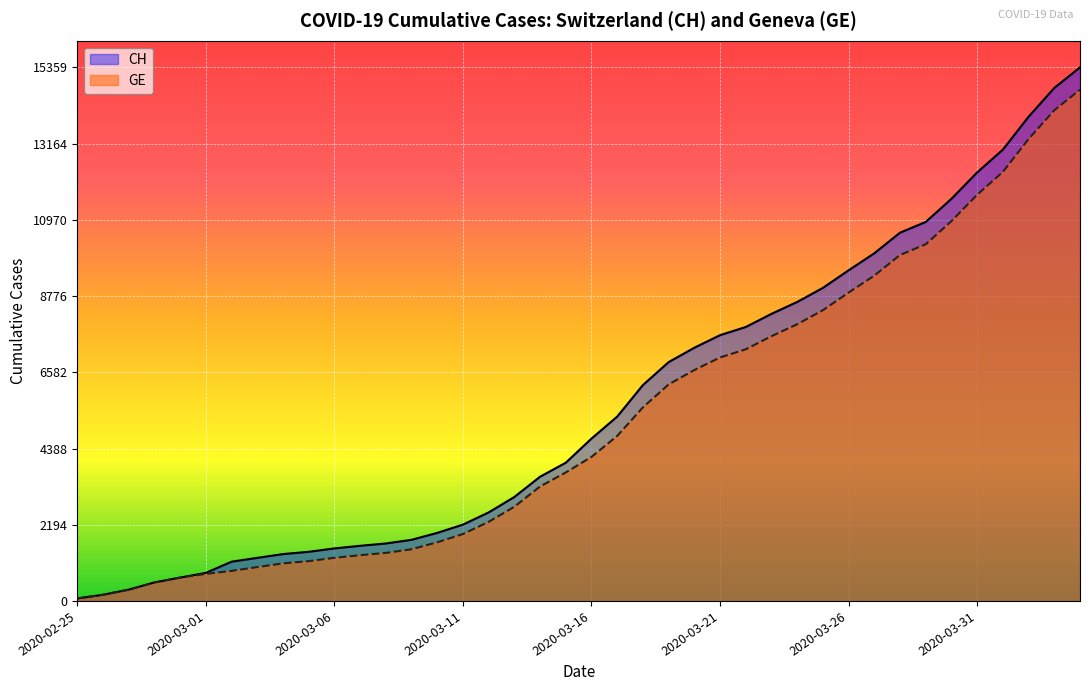

What is the label of the 10th point from the right?

2020-03-26